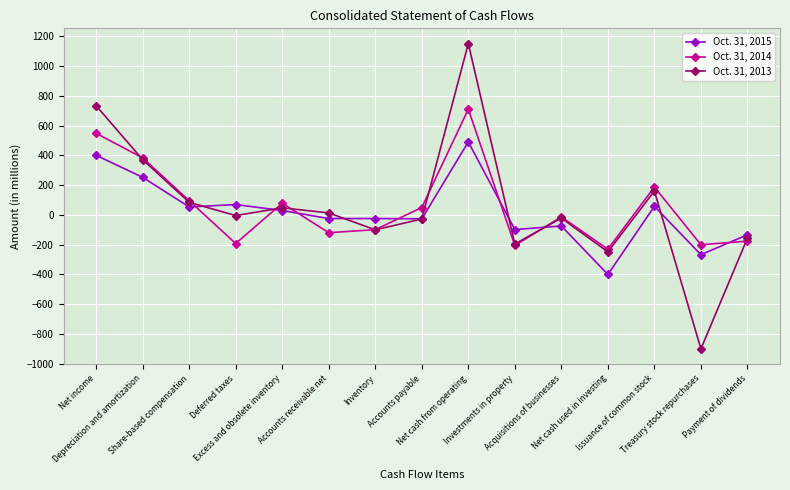

List the series in order of their peak value, lowest first.

Oct. 31, 2015, Oct. 31, 2014, Oct. 31, 2013